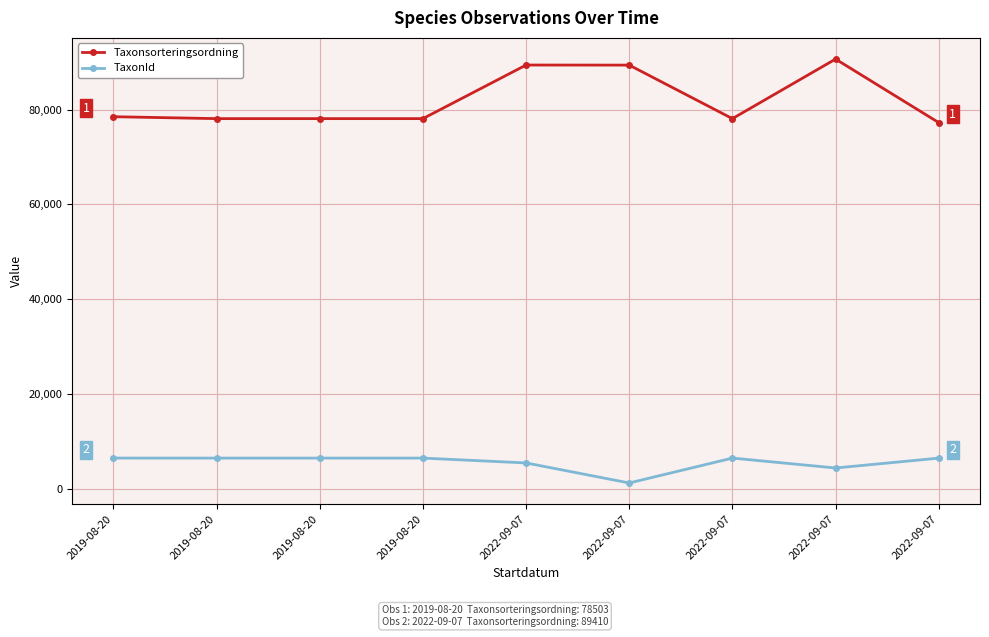

Is this an area chart (filled region under the line)?

No